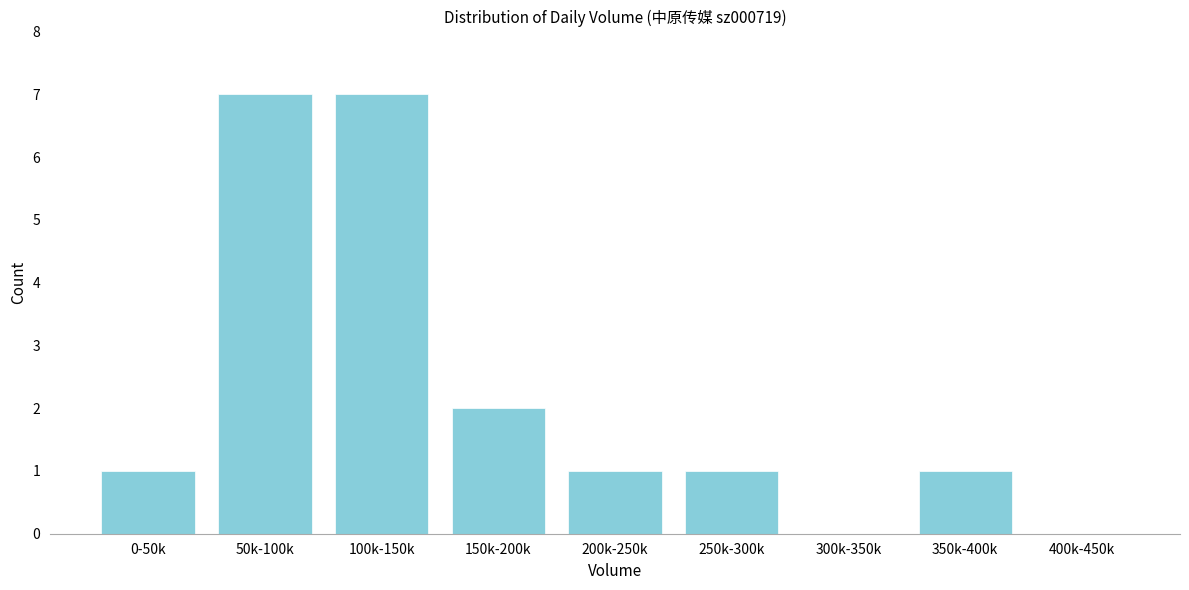

Reading left to right, what are all the values shown in this chart?

0-50k=1	50k-100k=7	100k-150k=7	150k-200k=2	200k-250k=1	250k-300k=1	300k-350k=0	350k-400k=1	400k-450k=0